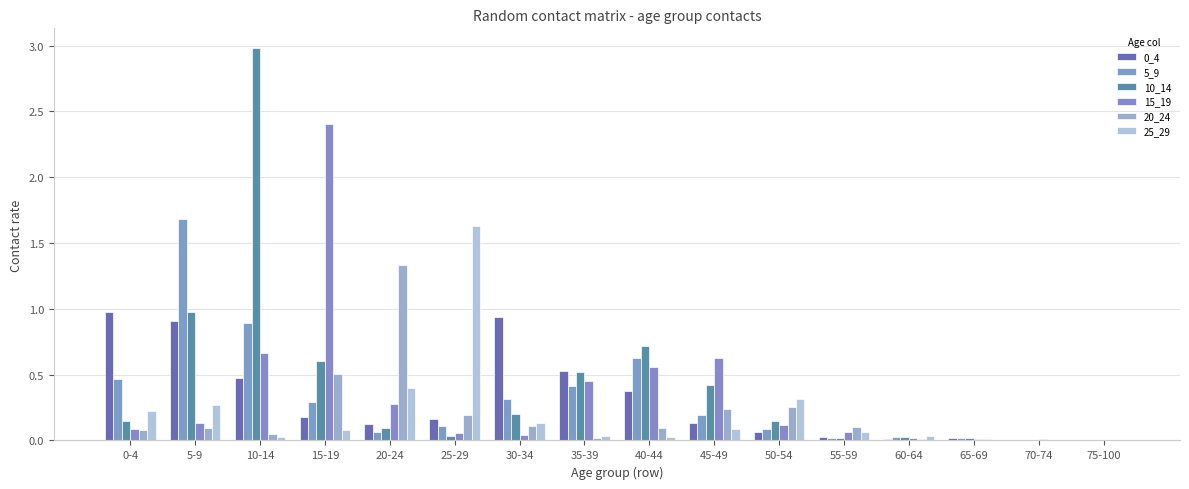

Count the number of categories in the chart.

16